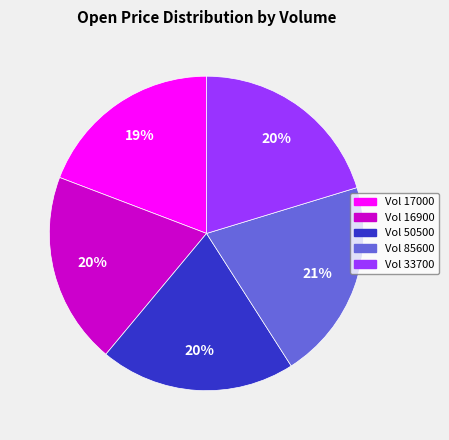

Does any single category account for the majority?

No